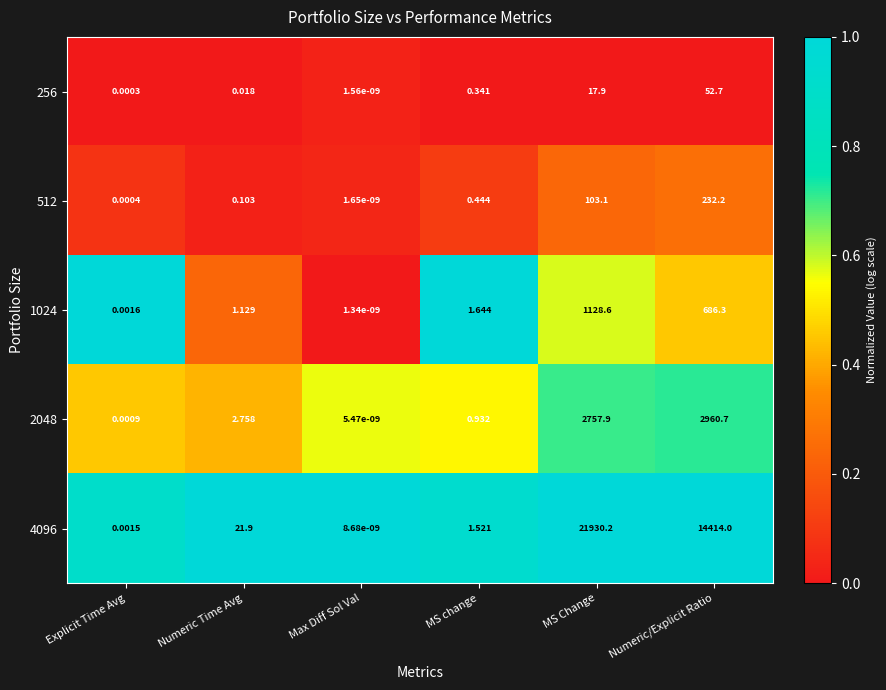

Which label corresponds to the largest value in the chart?

MS Change